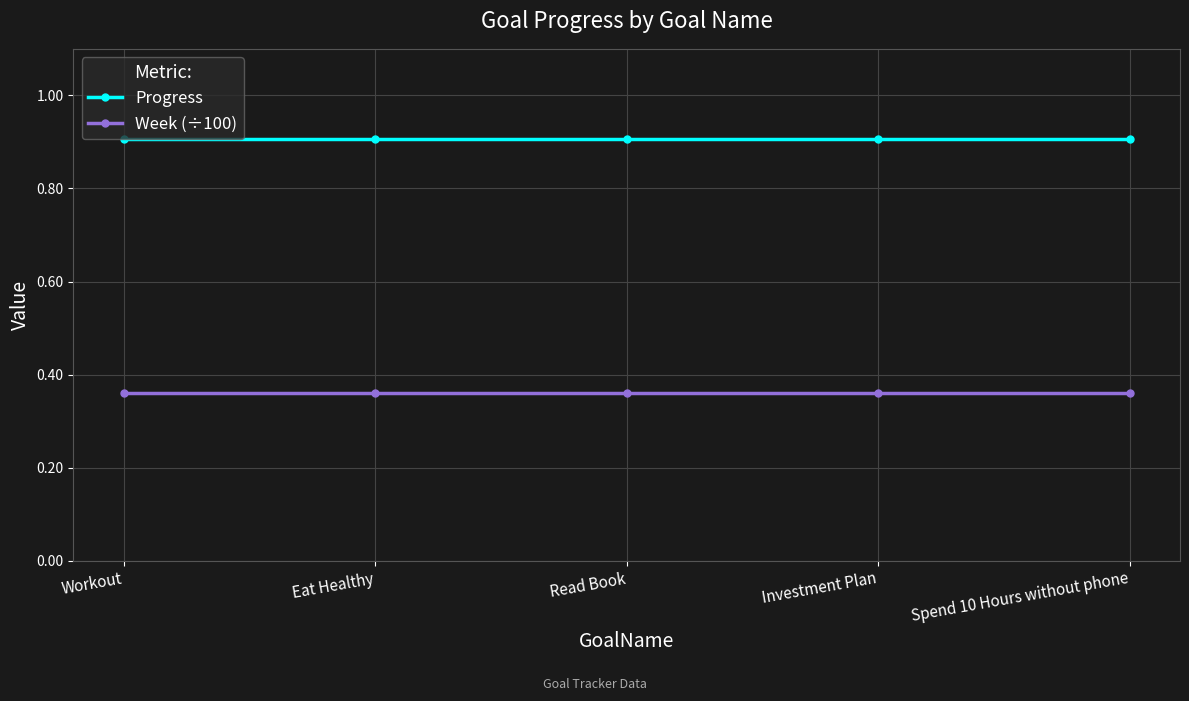

What is the maximum value for Progress?

0.9